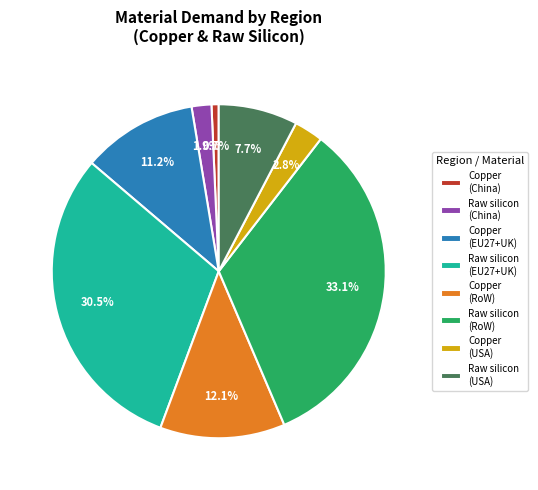

Is there a majority slice in this chart?

No